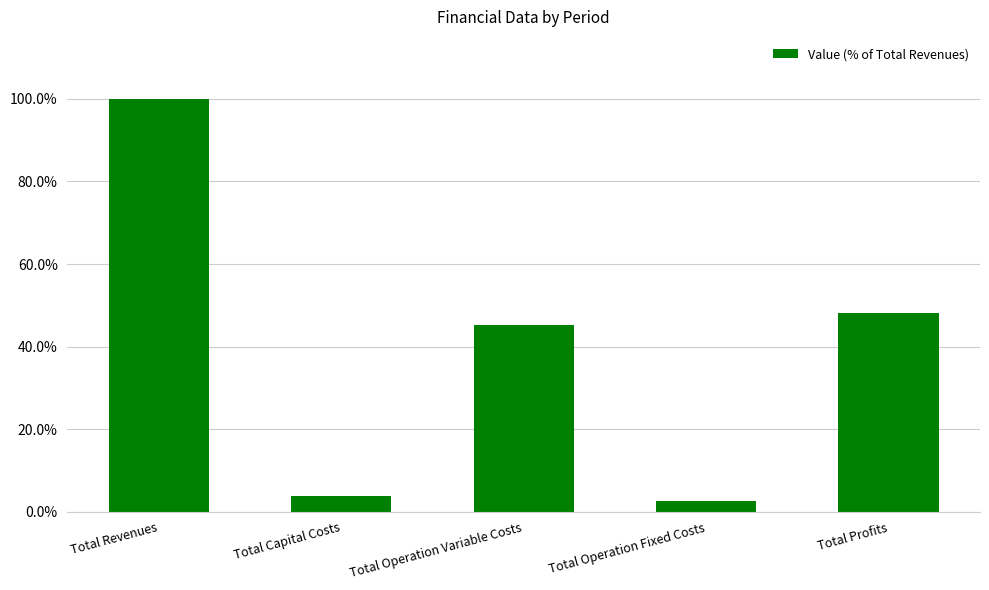

What is the label of the 5th bar from the left?

Total Profits